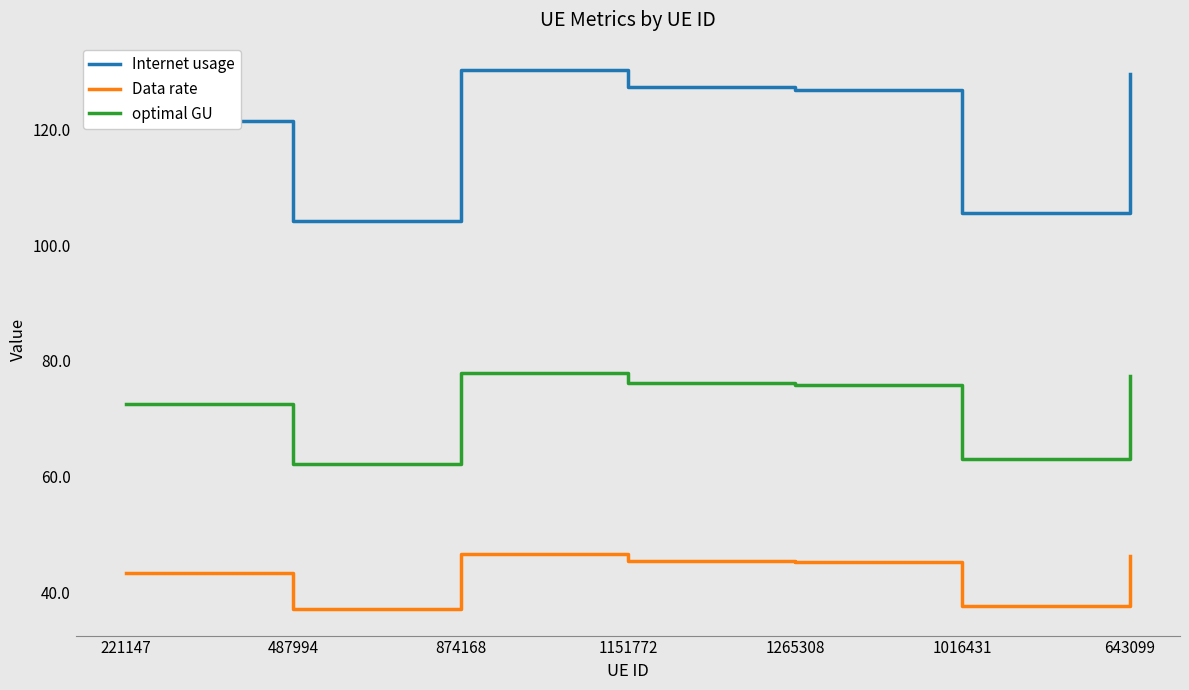

What position from the right is 487994?

6